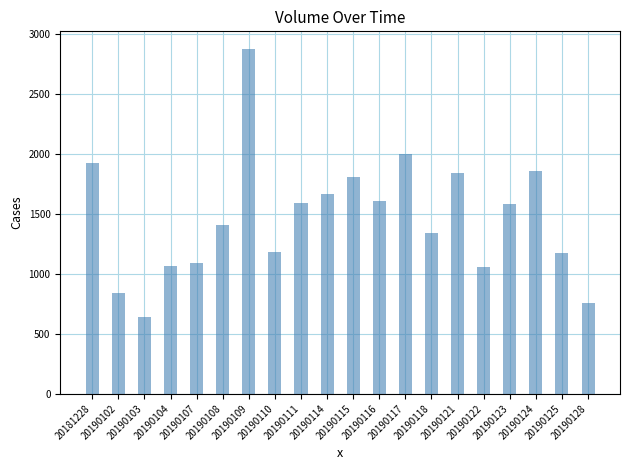

Does the chart contain stacked bars?

No